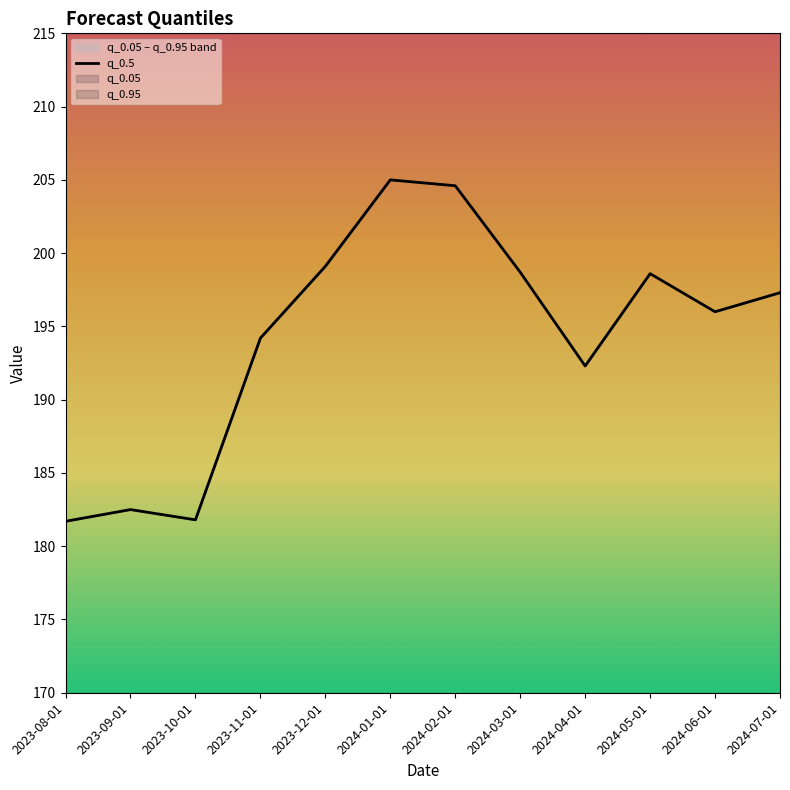

What is the maximum value shown in the chart?

205.0